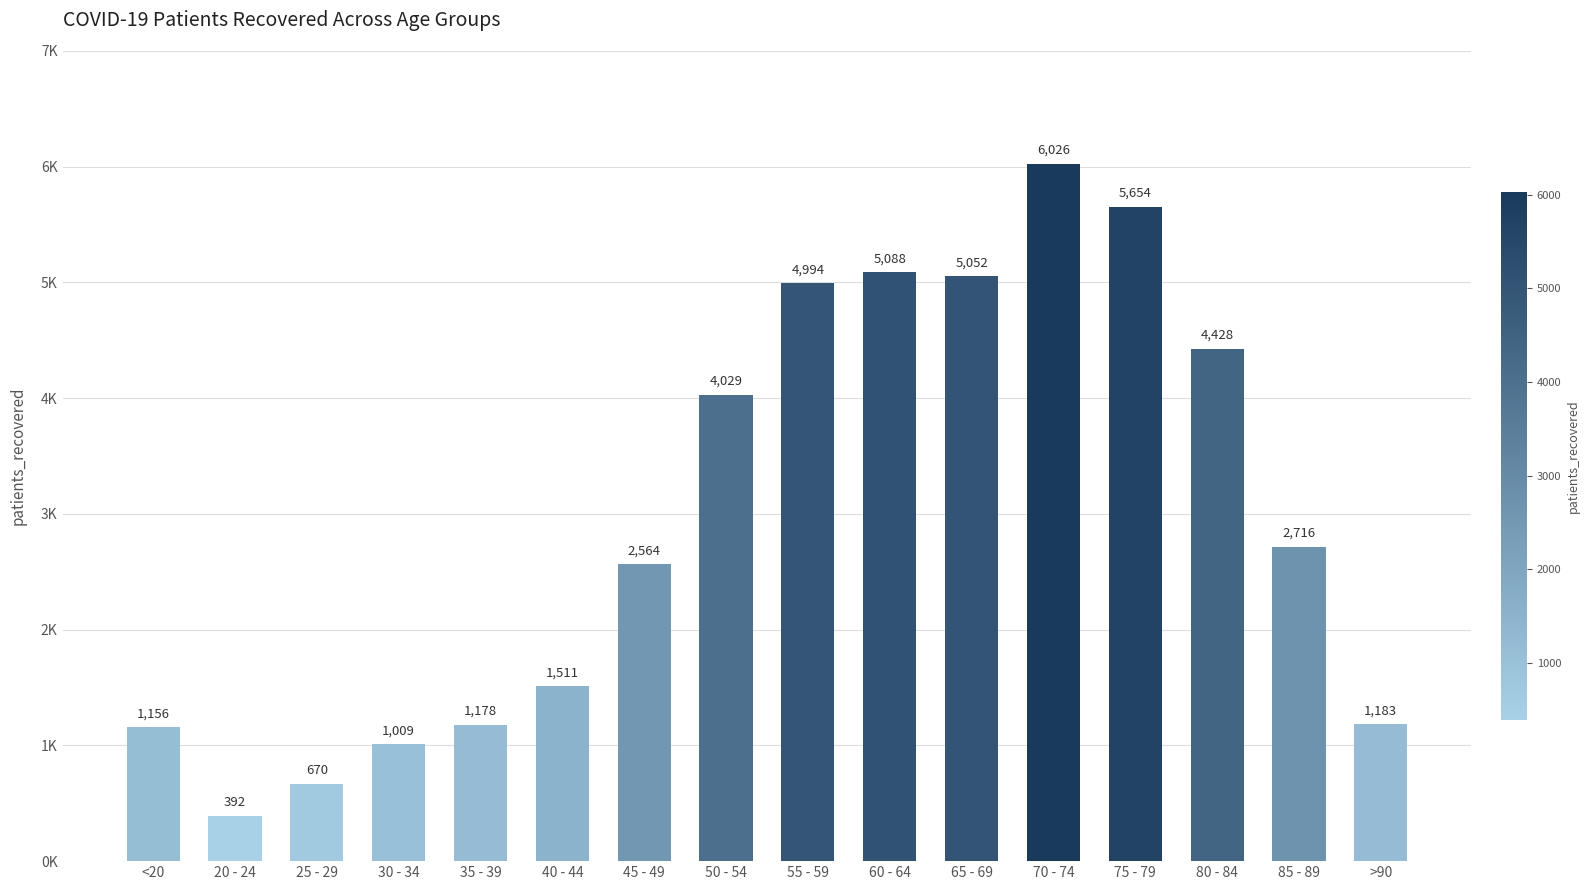

List the labels in order of value, smallest first.

20 - 24, 25 - 29, 30 - 34, <20, 35 - 39, >90, 40 - 44, 45 - 49, 85 - 89, 50 - 54, 80 - 84, 55 - 59, 65 - 69, 60 - 64, 75 - 79, 70 - 74